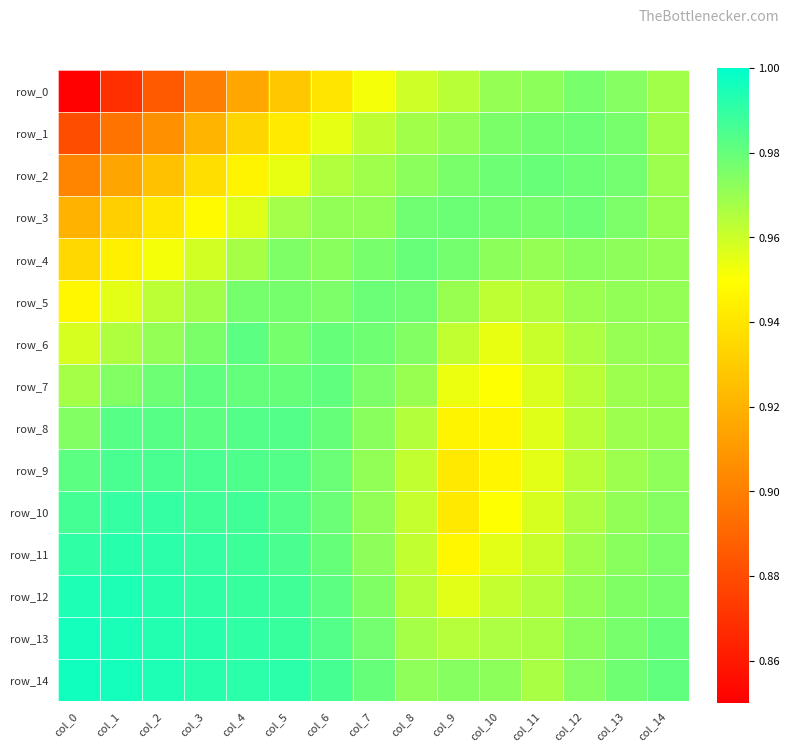

Is it true that row_8 equals 0.5 at col_7?

False